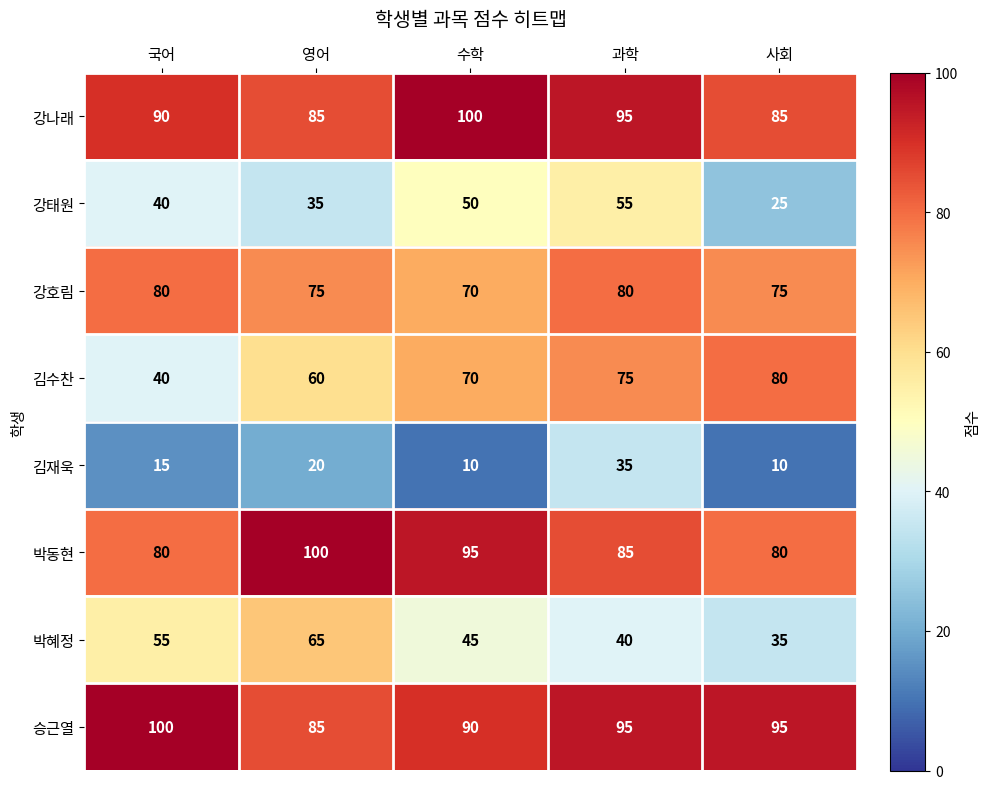

Which series has the largest total across all categories?

승근열